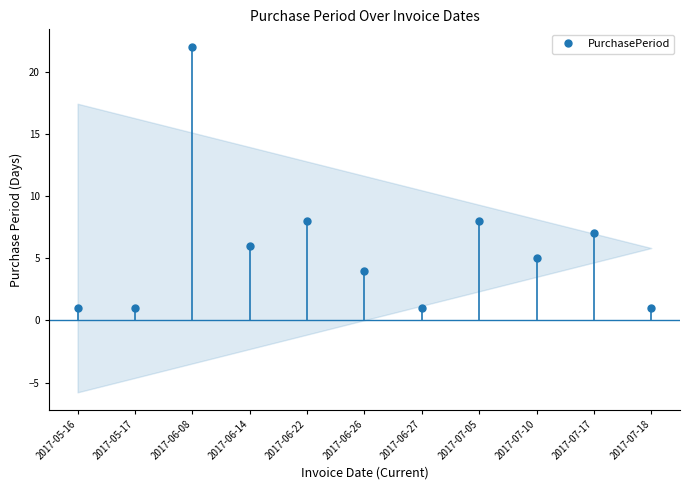

Does the chart display data point markers on the line(s)?

Yes